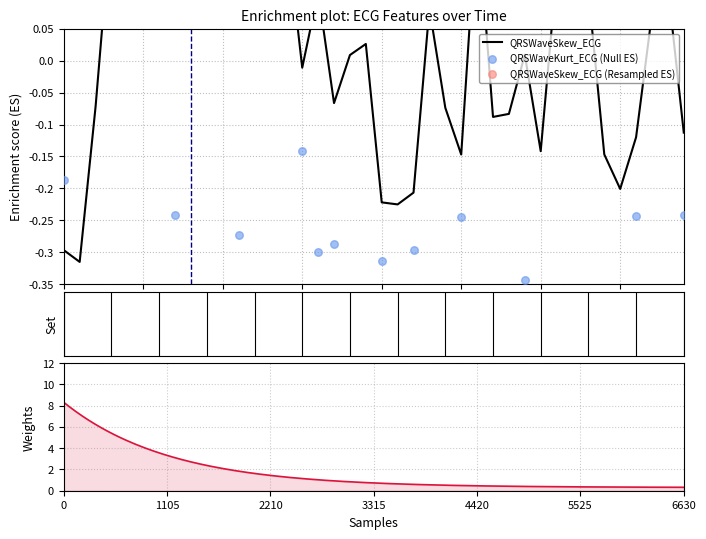

What is the total value across all series at 6?

-0.7